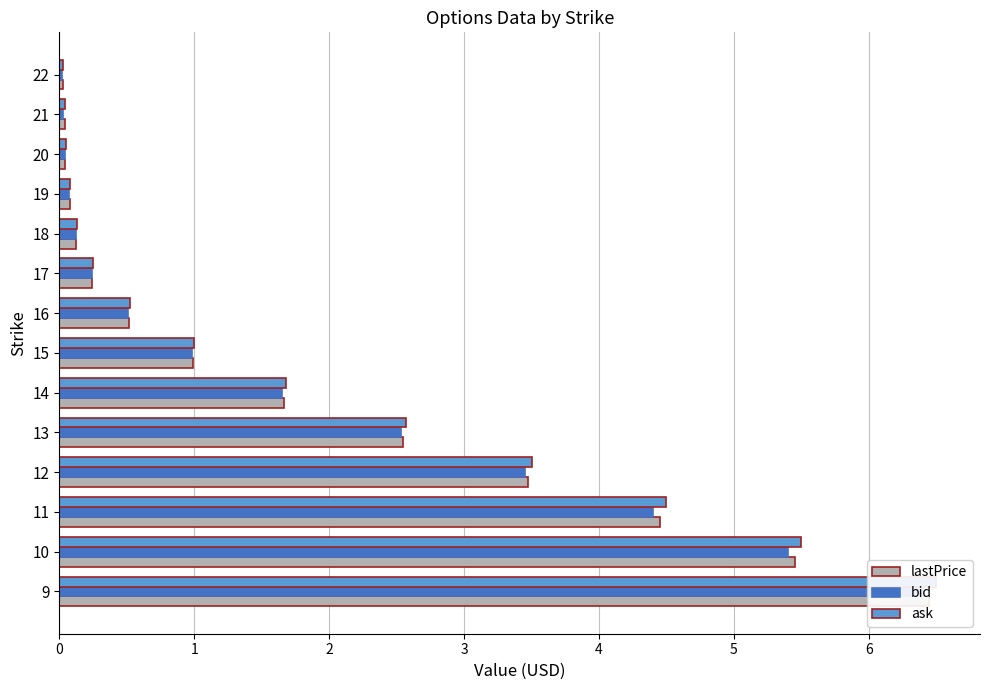

True or false: lastPrice has a value of 5.8 at 12.

False